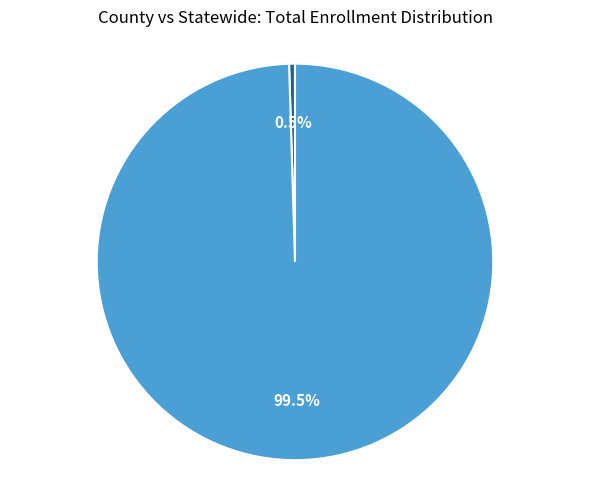

What is the largest slice in the pie chart?

Statewide